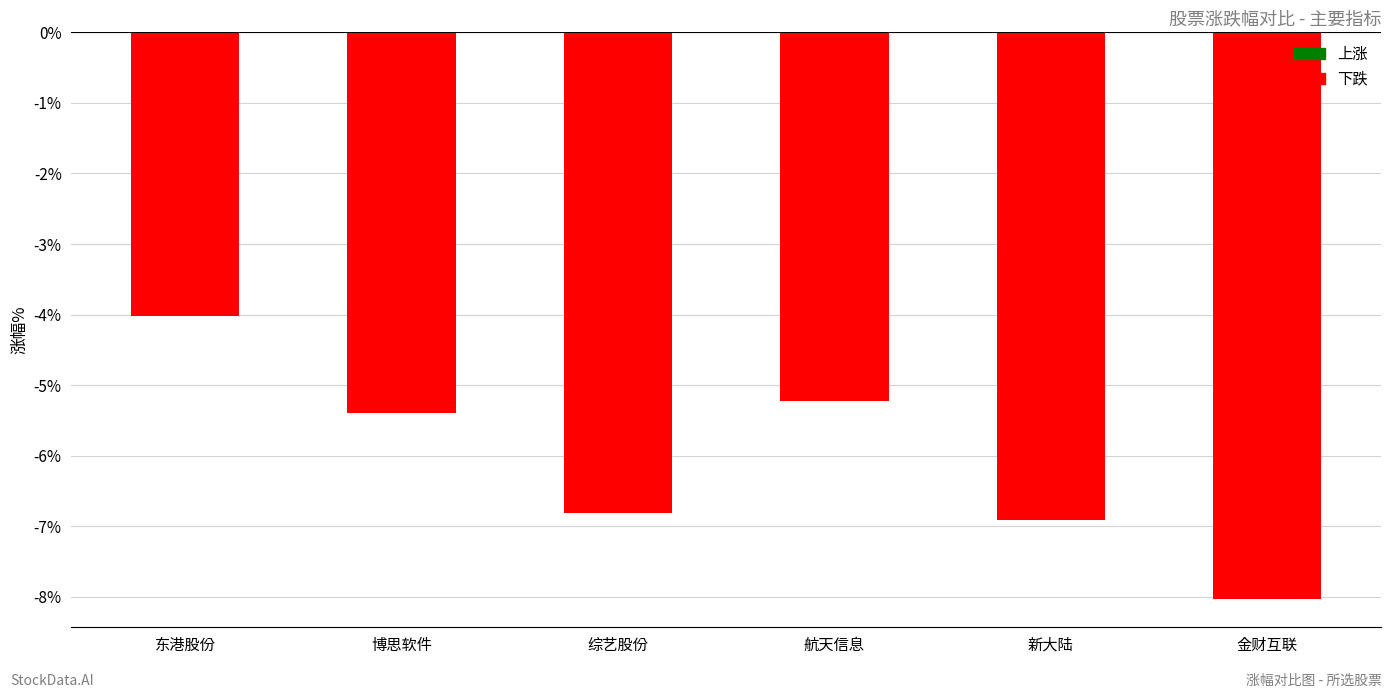

What is the sum of all values?

-36.4